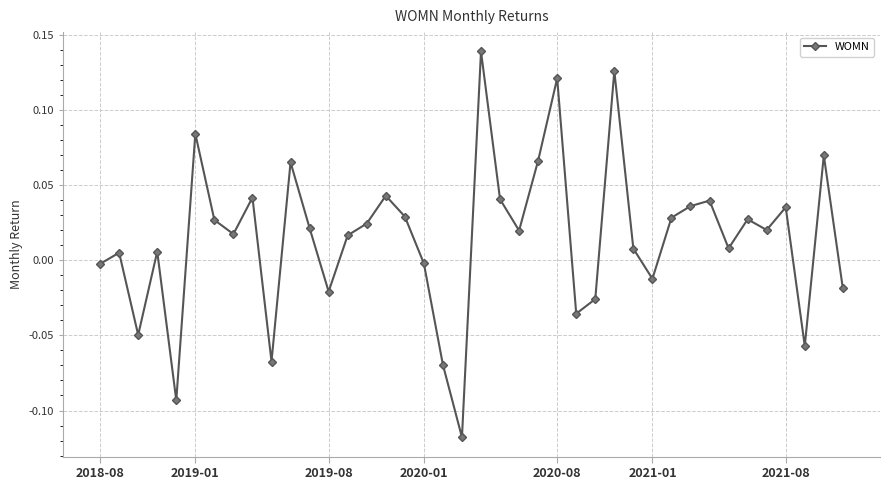

Count the number of categories in the chart.

40